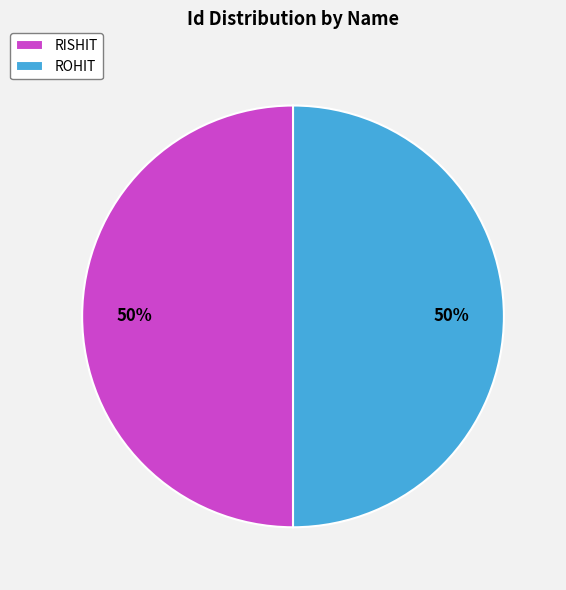

Approximately how many times larger is the value at RISHIT compared to ROHIT?

1.0